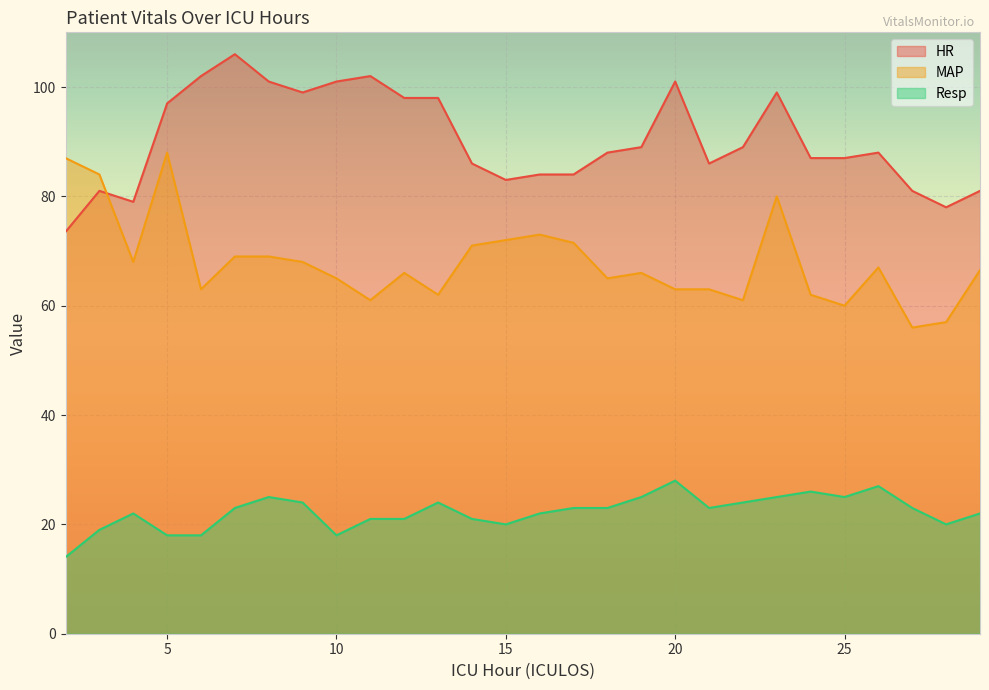

What is the spread (max minus min) of values at 27?

58.0